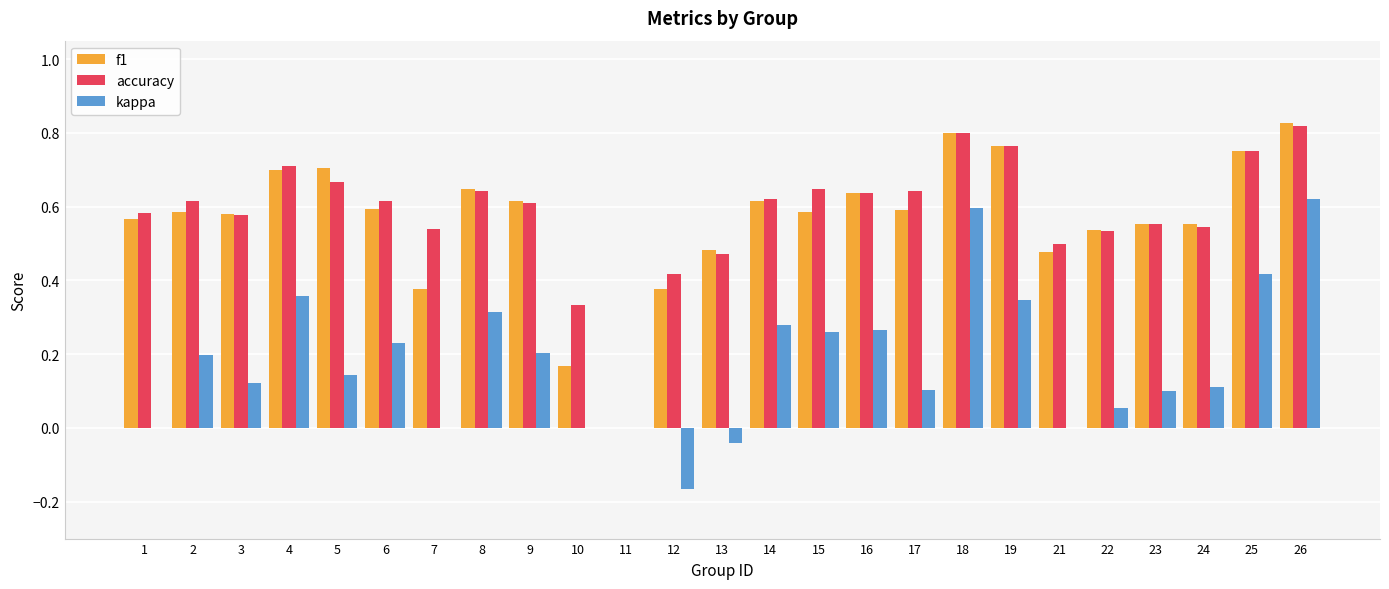

Are the bars horizontal?

No